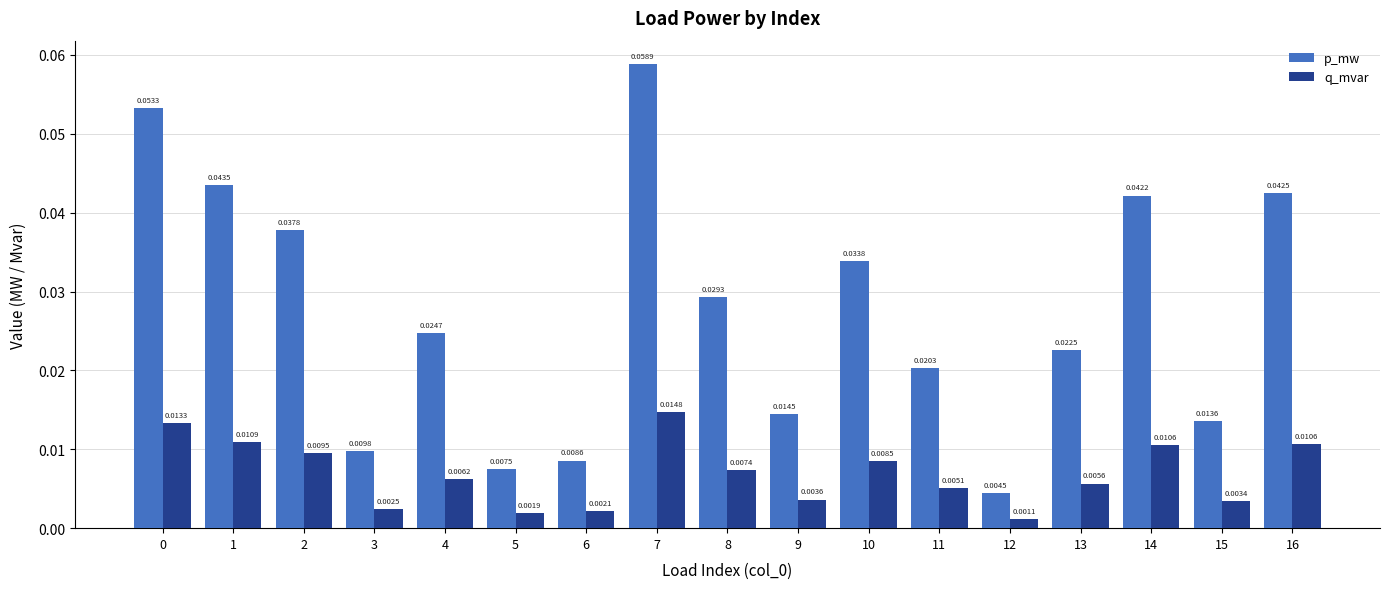

Is it true that p_mw equals 0.1 at 1?

False